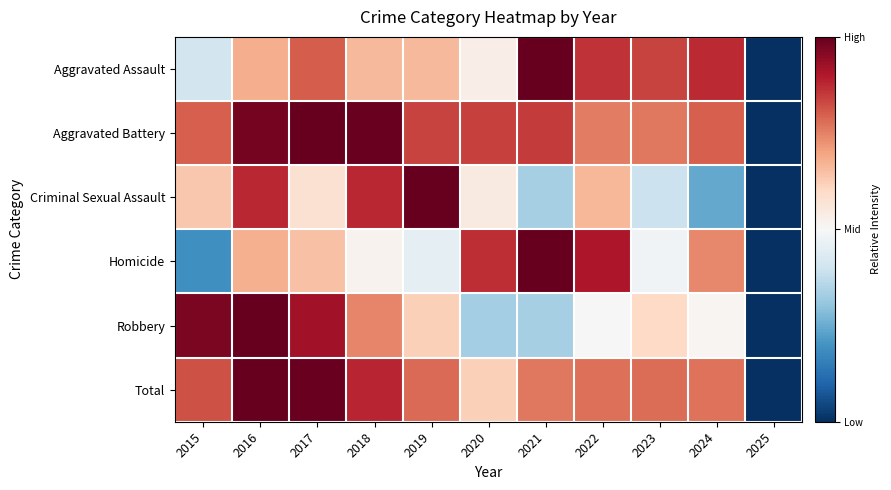

What is the difference between the highest and lowest values at 2019?

0.5